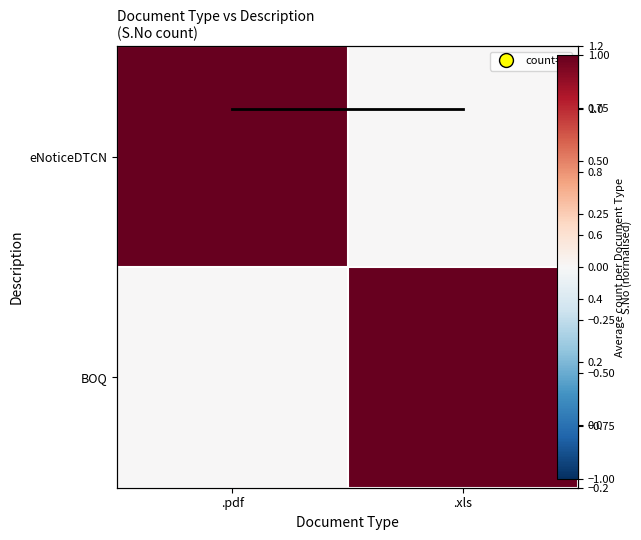

Read the Column average value at .pdf.

1